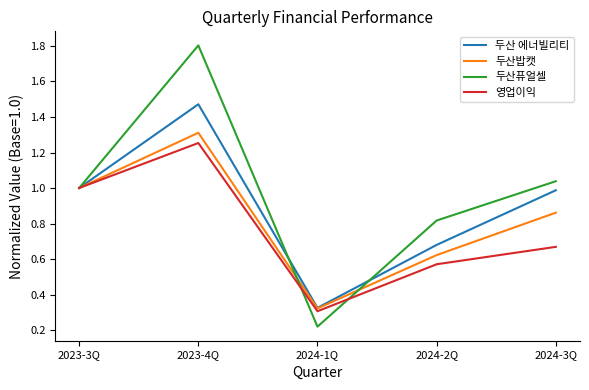

Which series has the largest range (max minus min)?

두산퓨얼셀